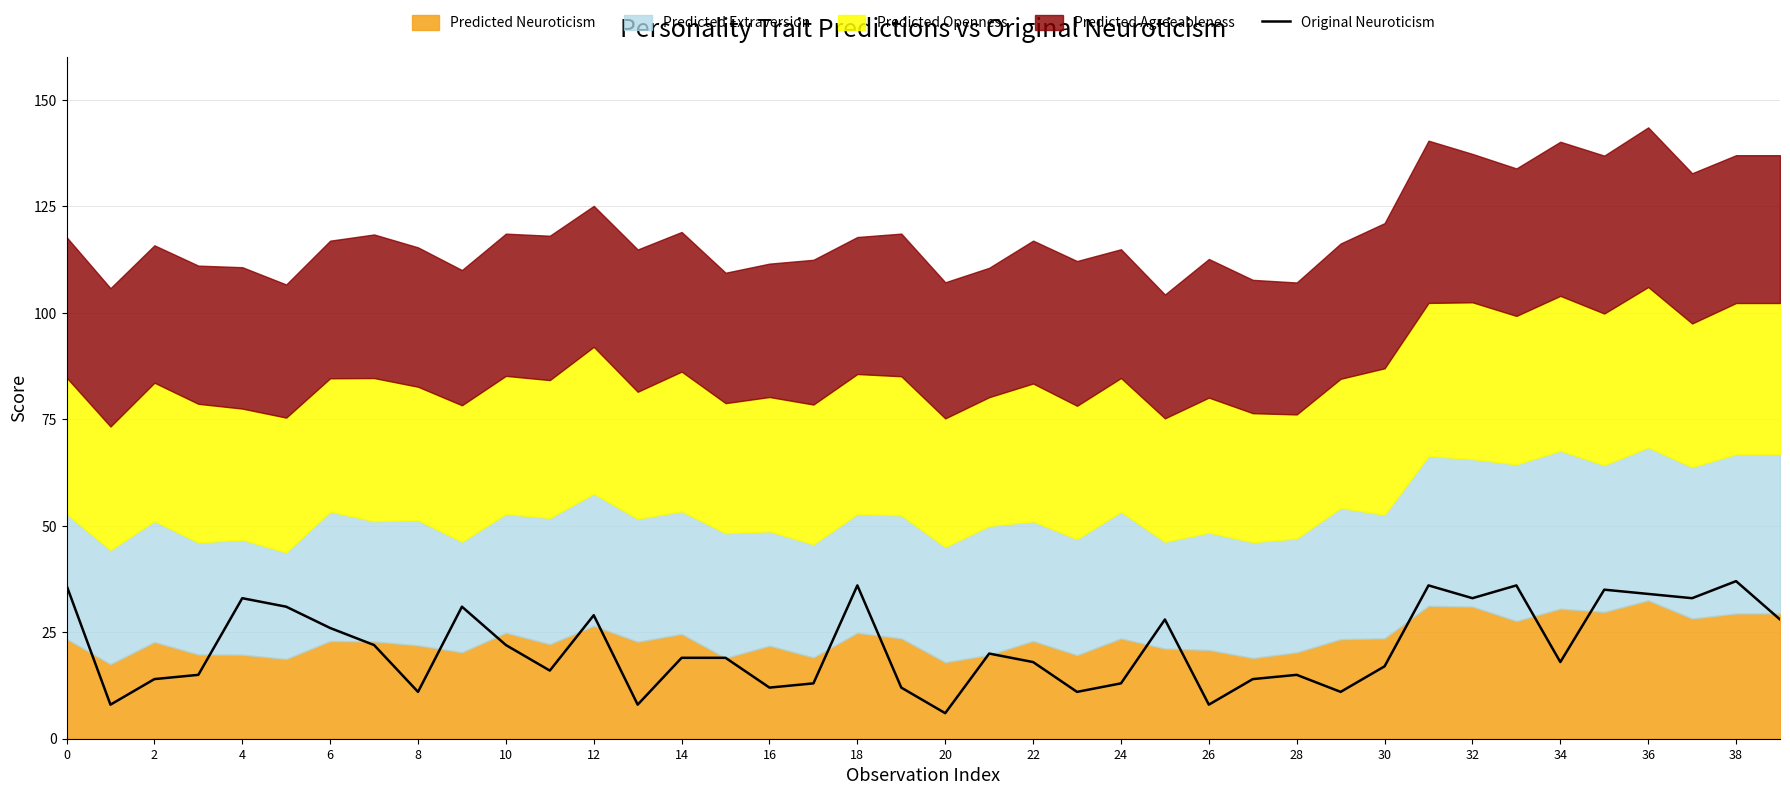

Is it true that Original Neuroticism equals 36 at 18?

True